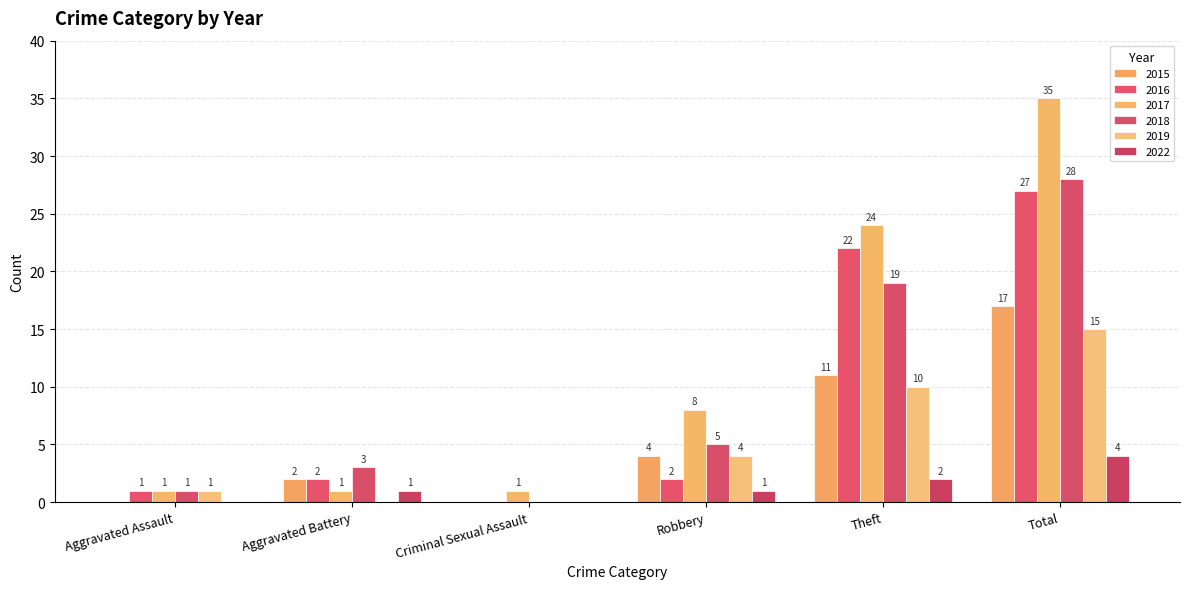

Count the number of categories in the chart.

6